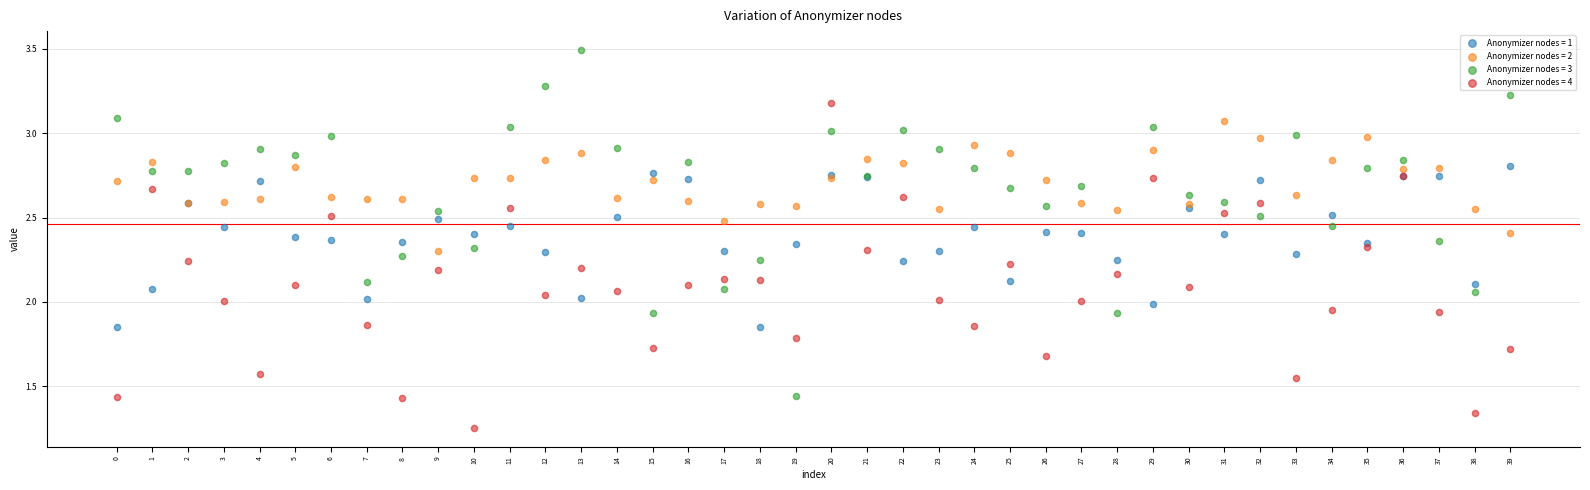

Which series contains the lowest Y value?

Anonymizer nodes = 4